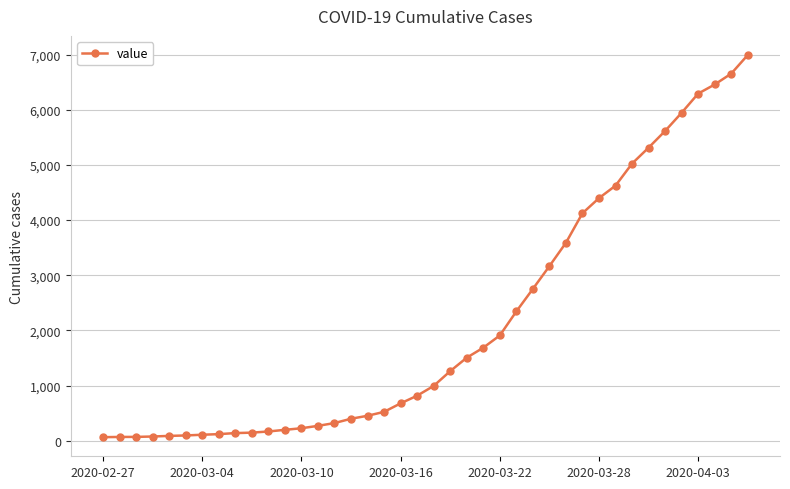

What is the sum of all values?

85677